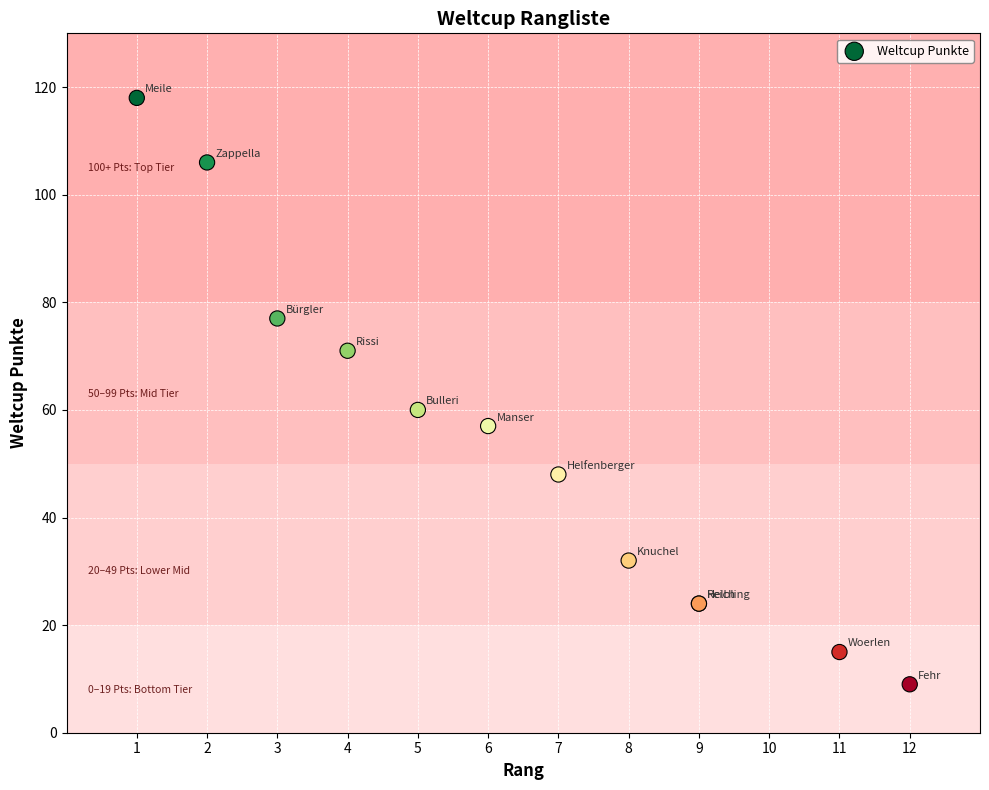

What Y value in the scatter plot is closest to 63?

60